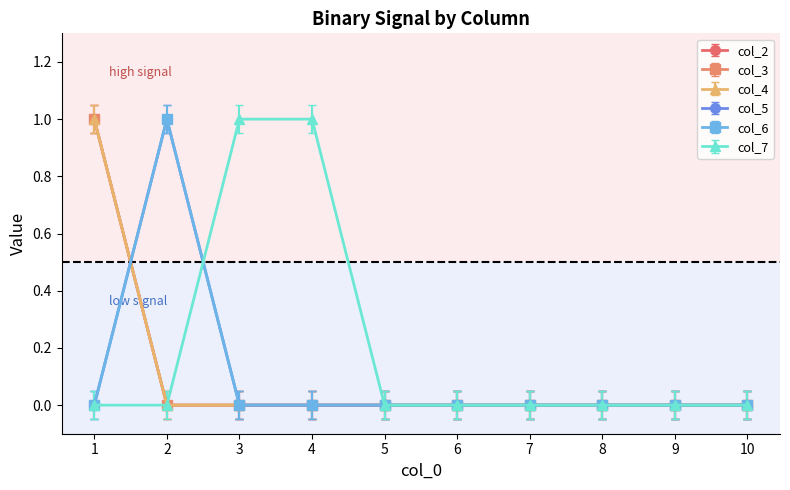

What is the difference between the second highest and second lowest values in the col_7 series?

1